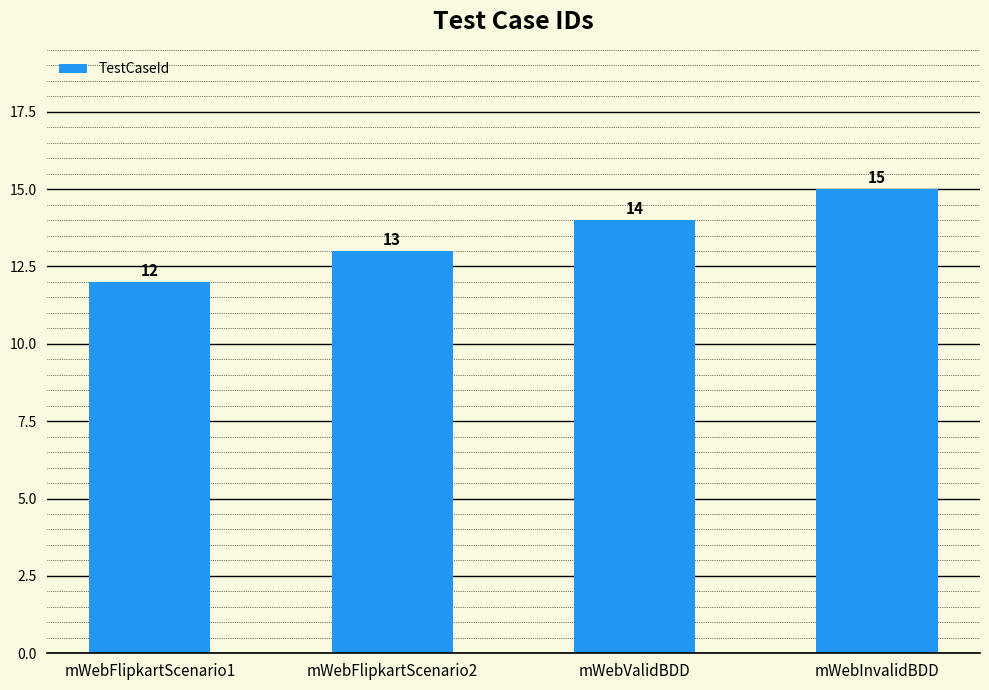

What is the change in value from mWebFlipkartScenario1 to mWebFlipkartScenario2?

+1